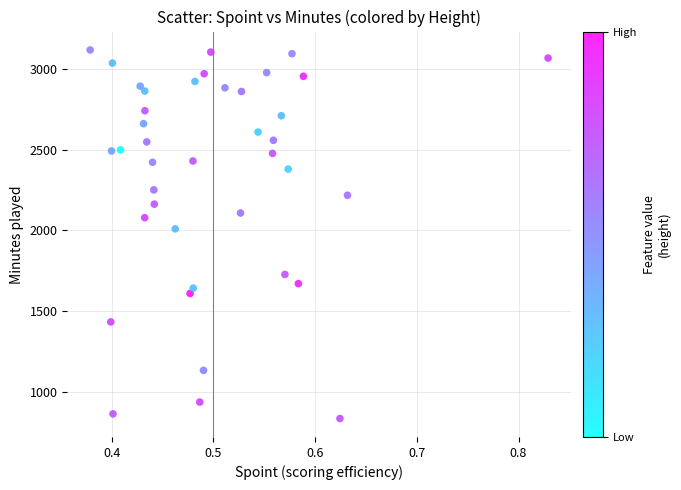

What Y value in the scatter plot is closest to 1976?

2010